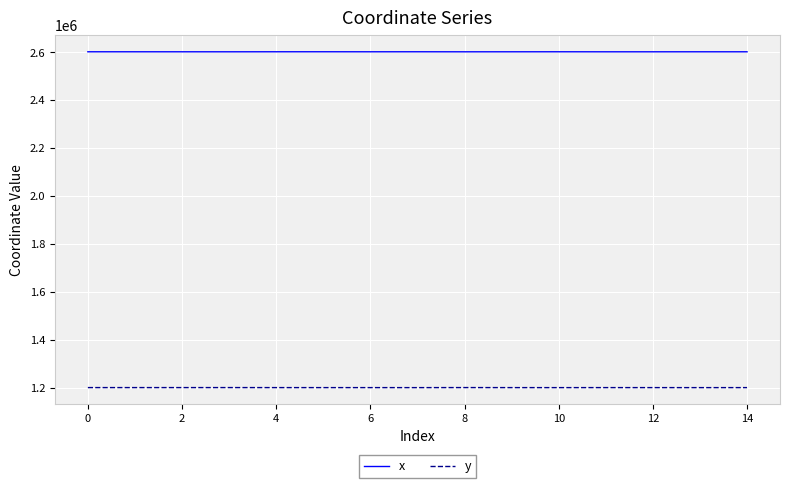

What is the lowest value of the x series?

2602728.7